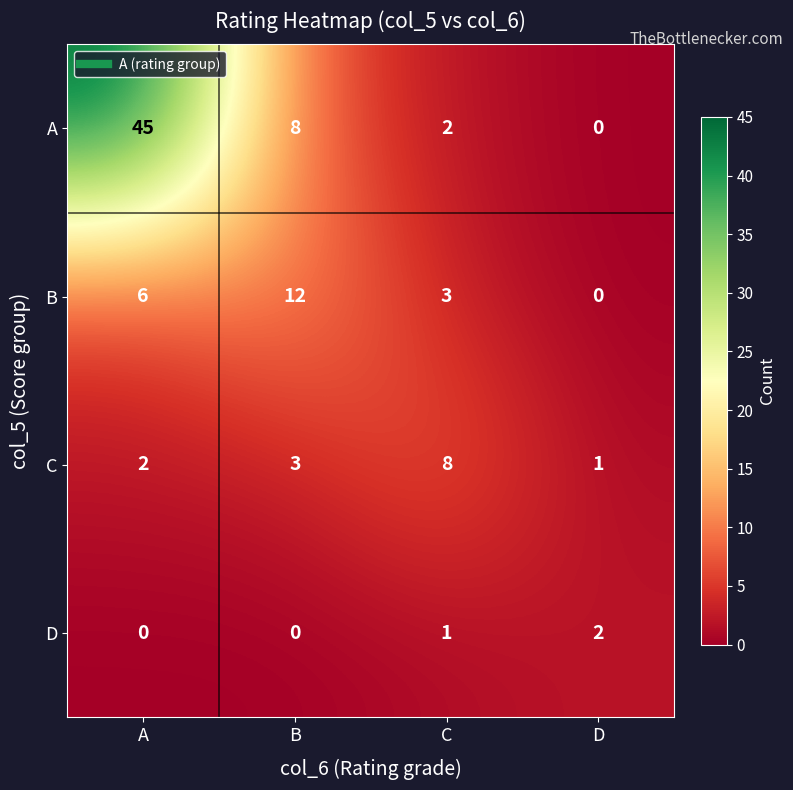

How many values in A are above zero?

3